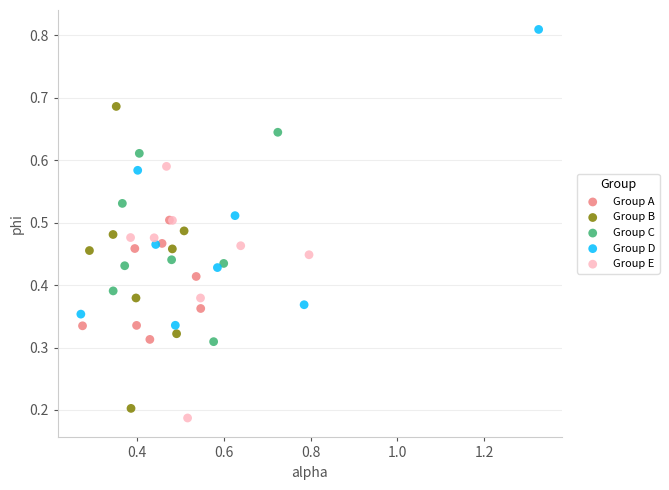

Which series reaches the maximum Y coordinate?

Group D